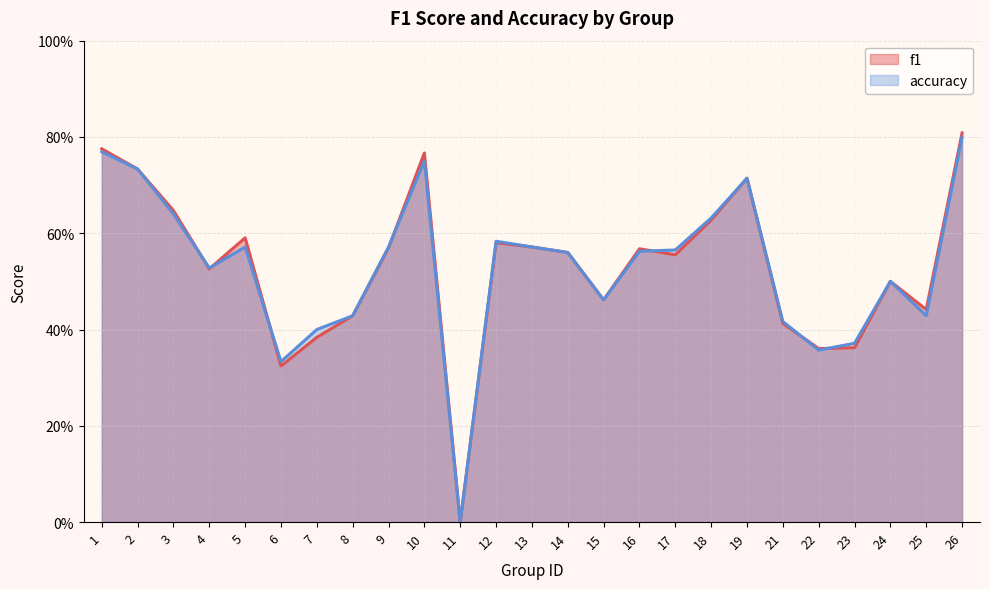

At which category is the sum across all series the highest?

26